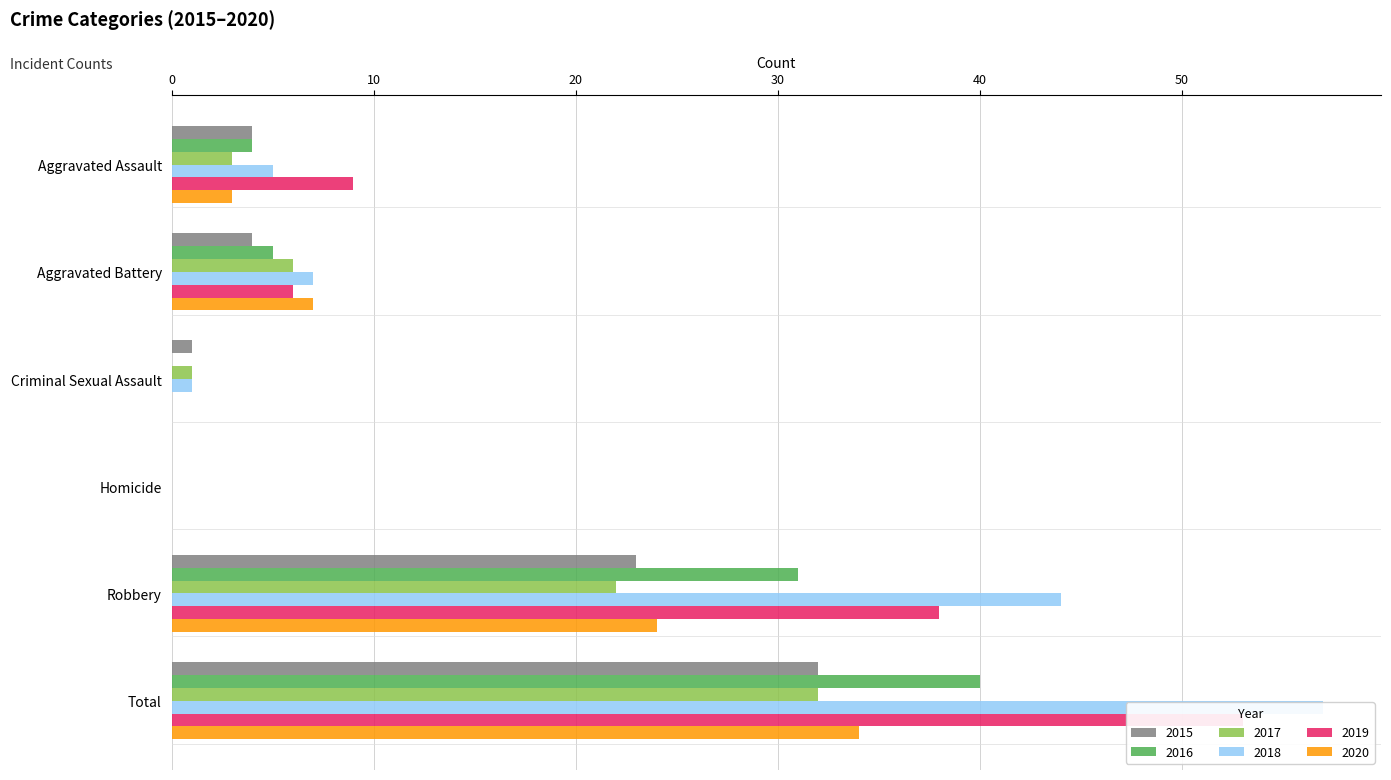

How many values in 2017 are above zero?

5